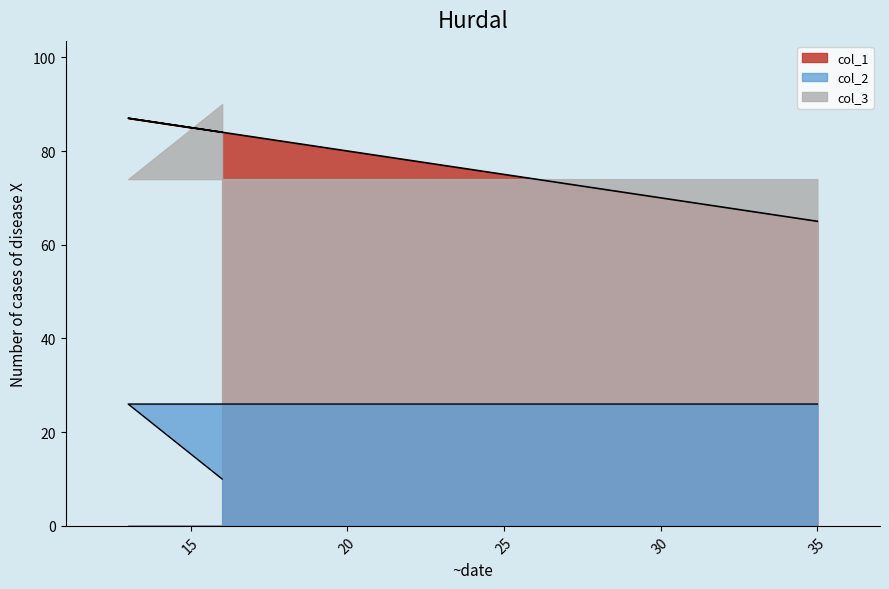

Where does the col_1 series first go above 84?

13